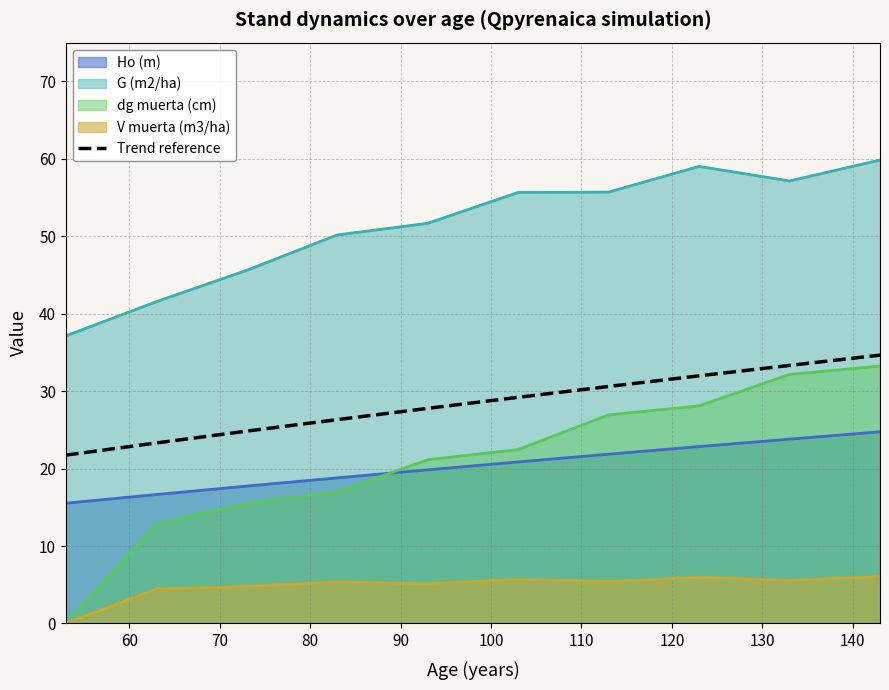

Which has a higher value, 110 or 90?

110